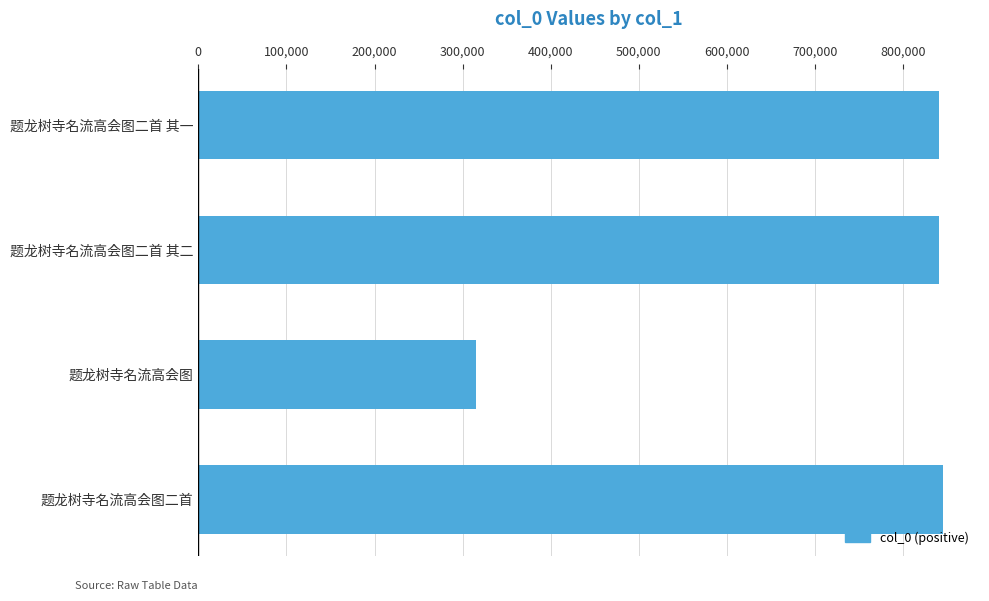

Count the number of data series in this chart.

1